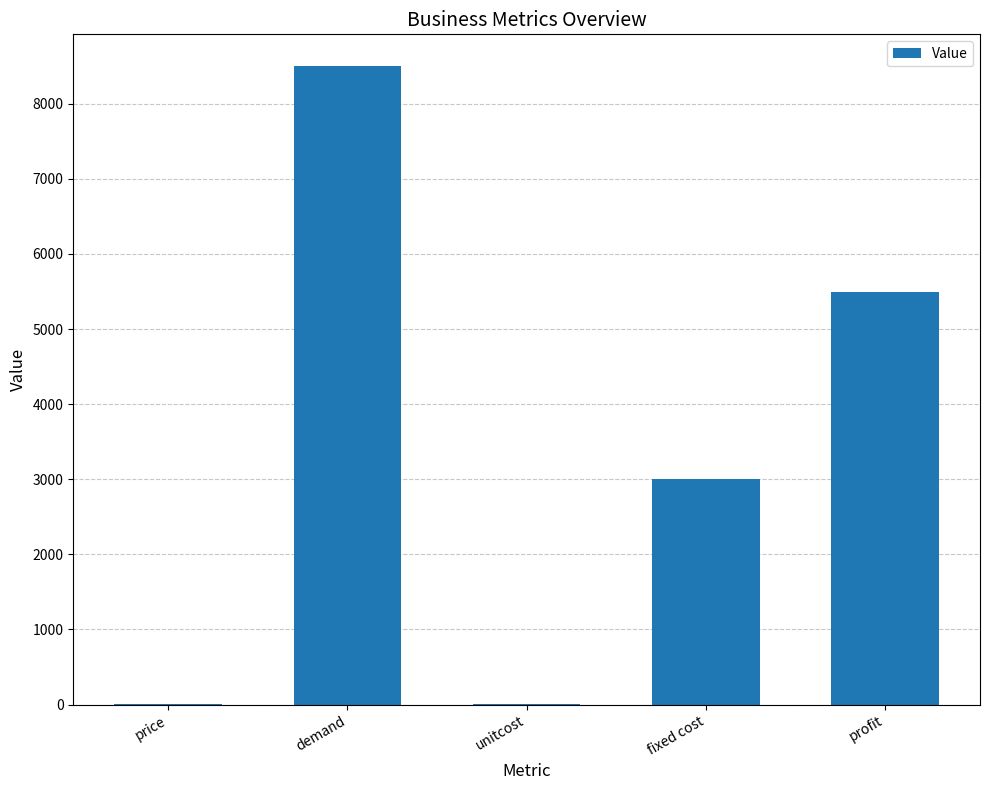

Is it true that the value at fixed cost is 5154?

False